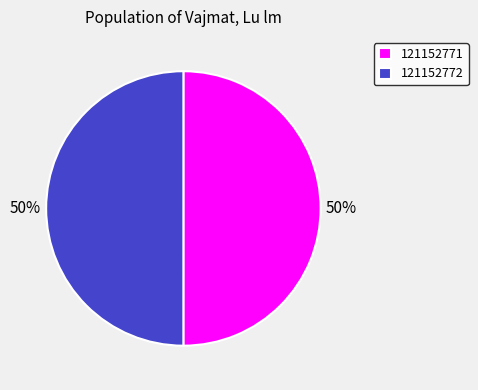

To the nearest percent, what is the combined percentage of 121152771 and 121152772?

100%